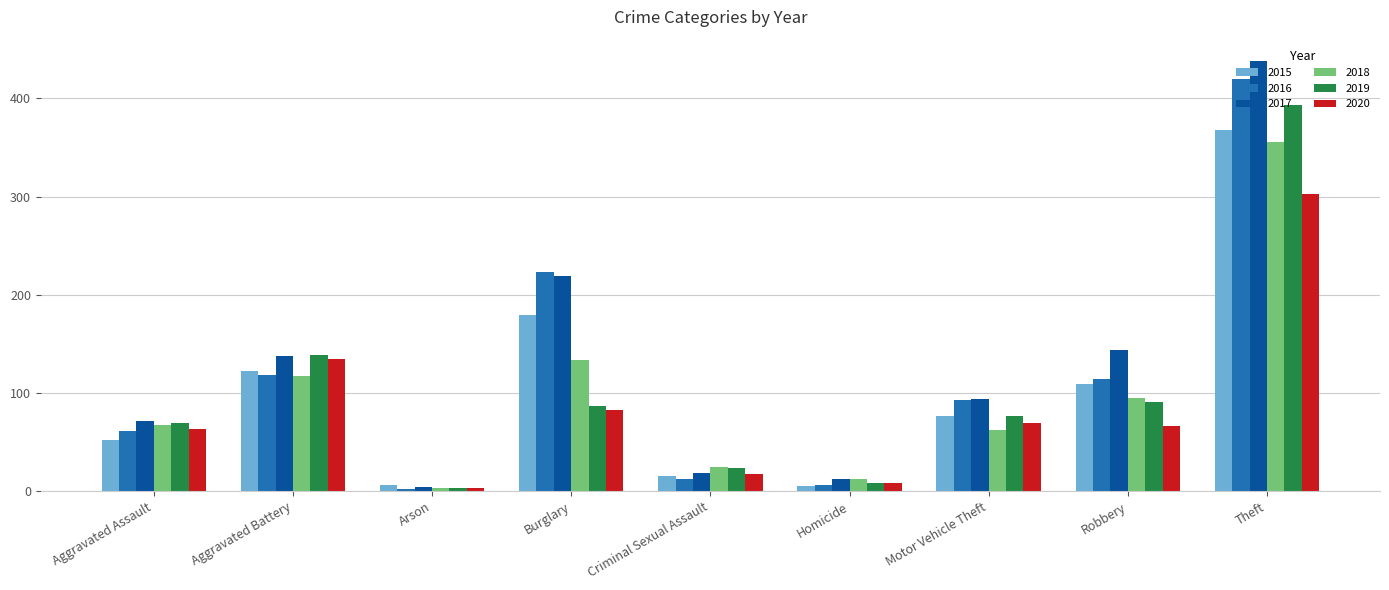

What is the maximum value for 2017?

438